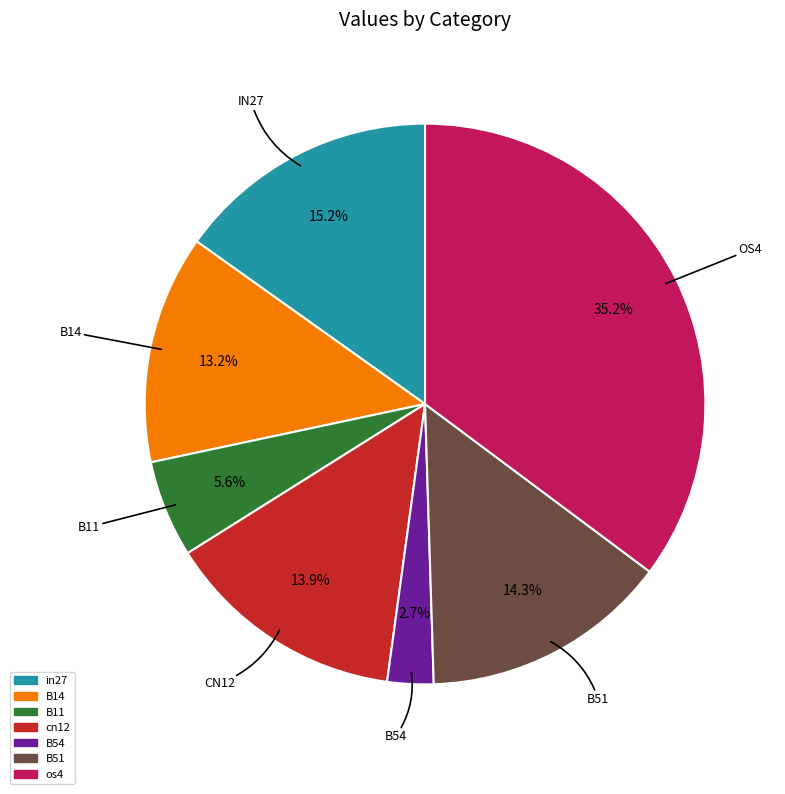

True or false: os4 accounts for 35% of the total.

True